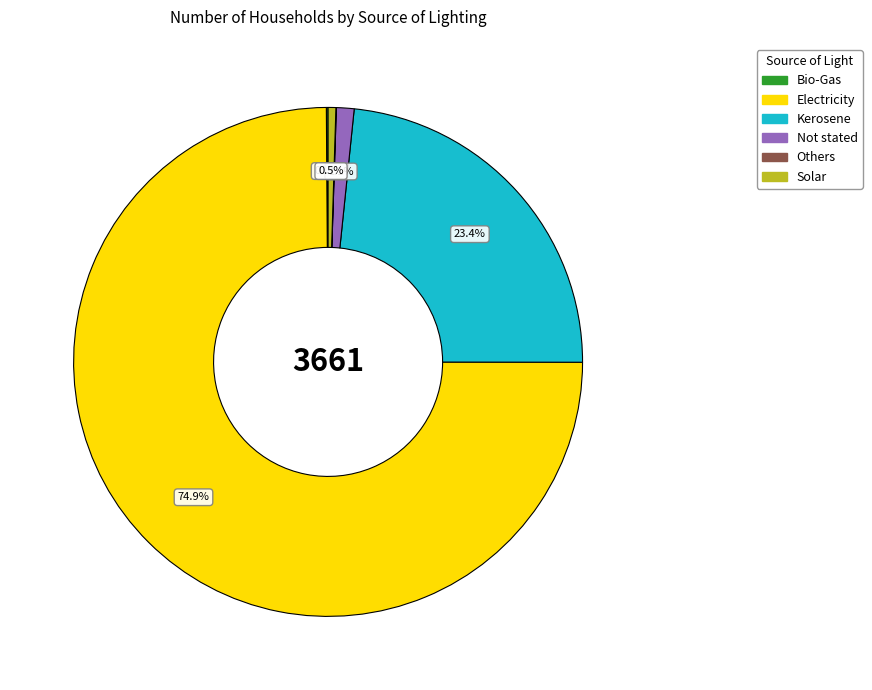

Which category has the biggest portion of the pie?

Electricity